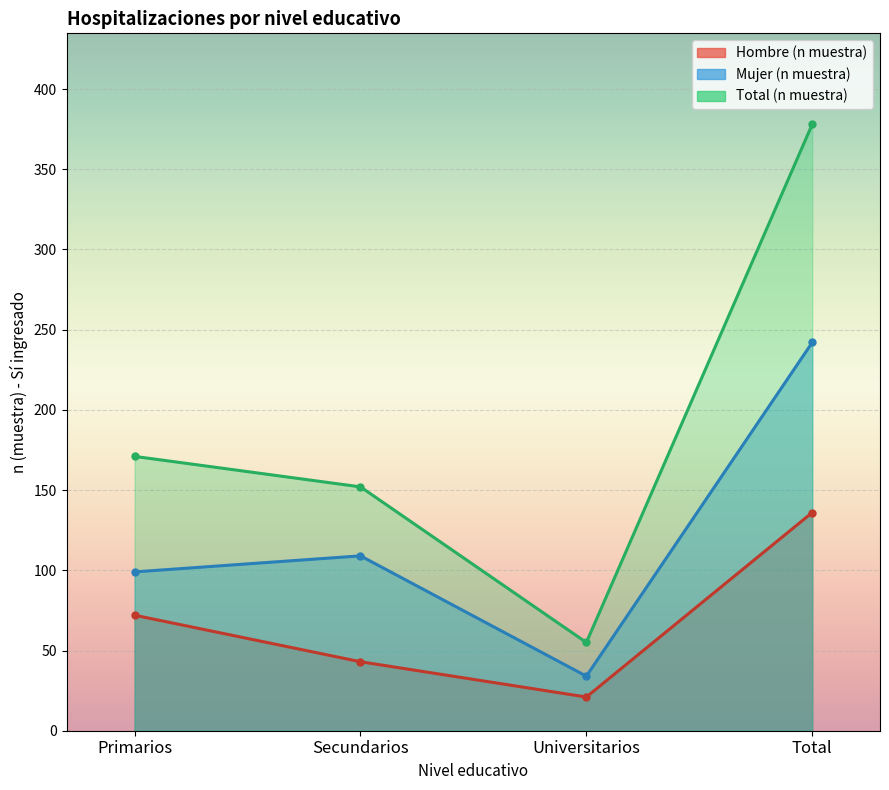

What are all the series names shown in the legend?

Hombre (n muestra), Mujer (n muestra), Total (n muestra)